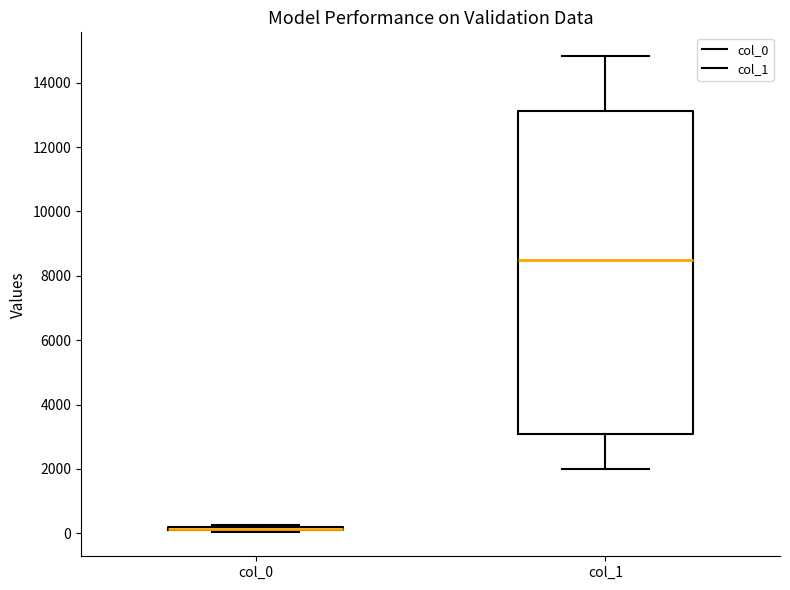

Comparing the boxes themselves (not the whiskers), which one is the tallest?

col_1